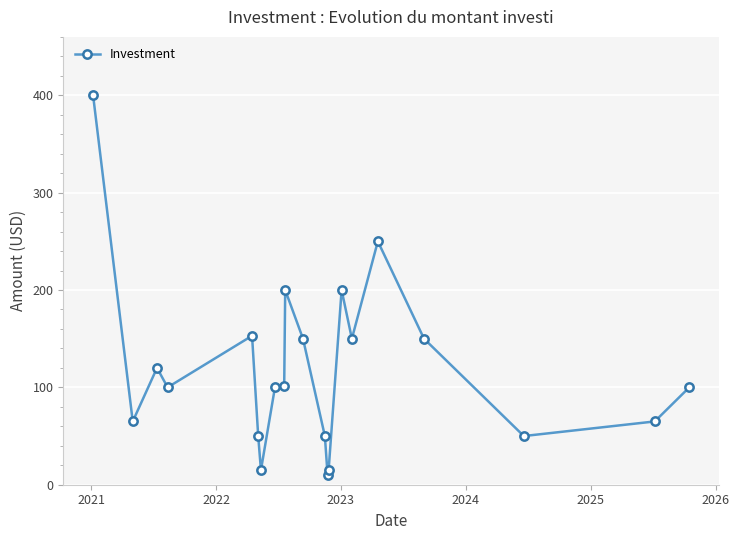

What is the sum of all values?

2494